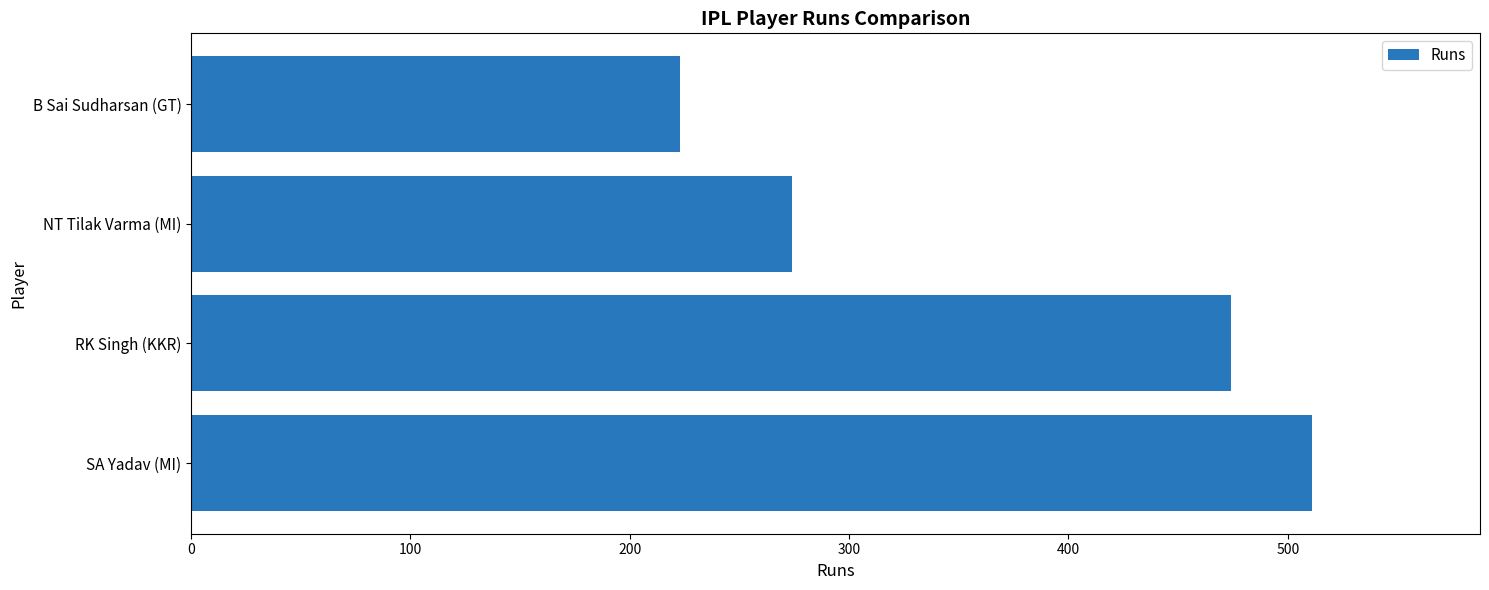

At which label is the value closest to 367?

NT Tilak Varma (MI)